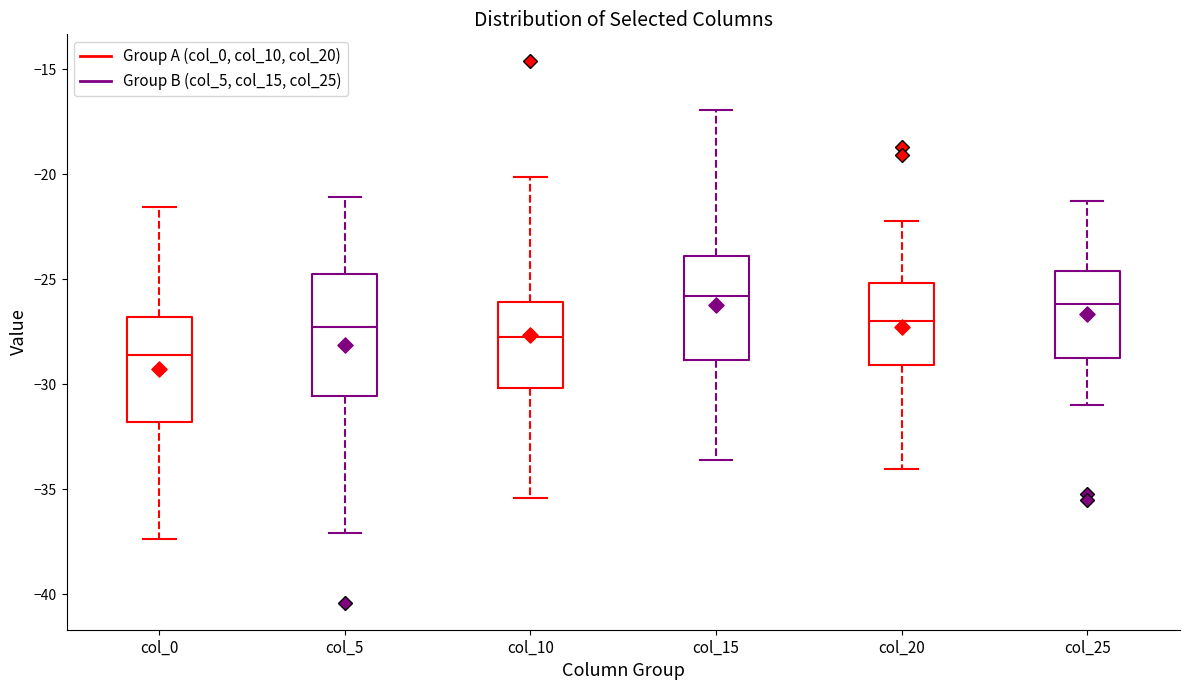

Which box has the lowest median line?

col_0